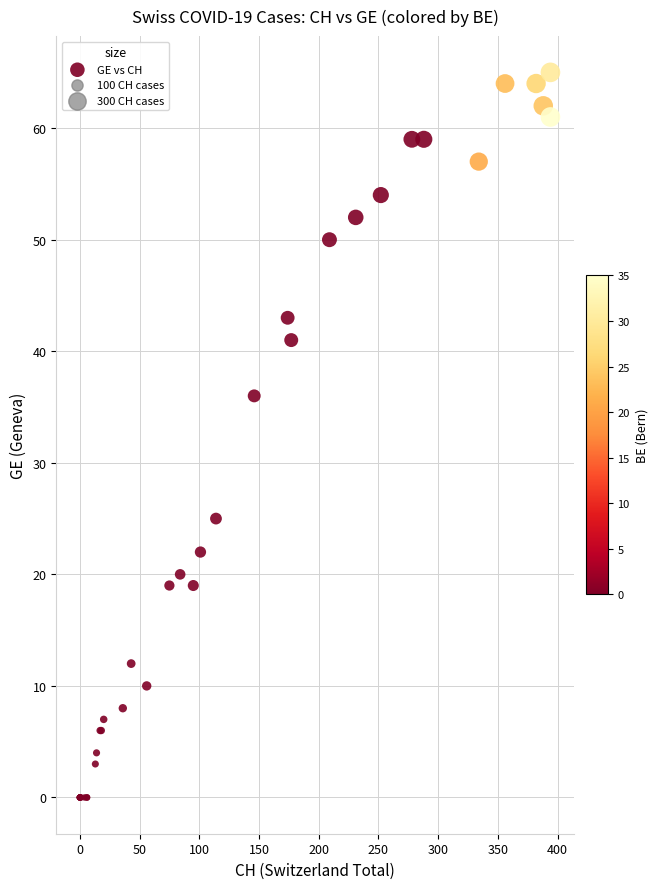

What Y value in the scatter plot is closest to 32?

36